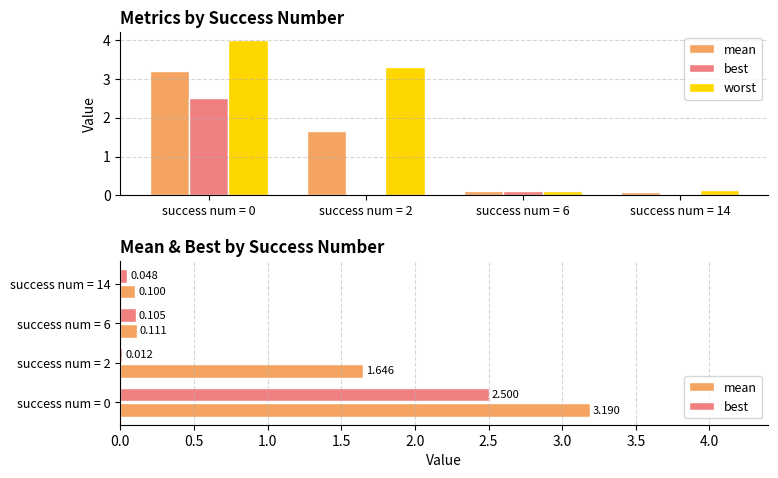

What are all the series names shown in the legend?

mean, best, worst